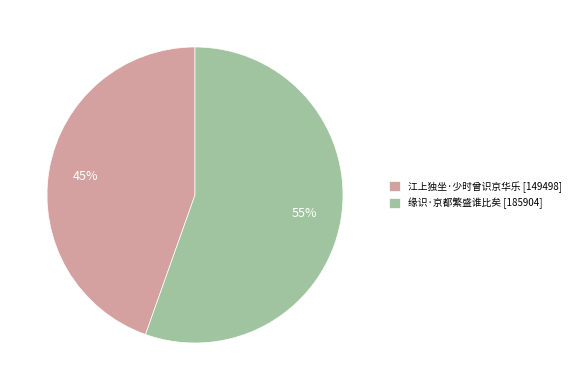

The 江上独坐·少时曾识京华乐 slice represents 45% of the pie. True or false?

True